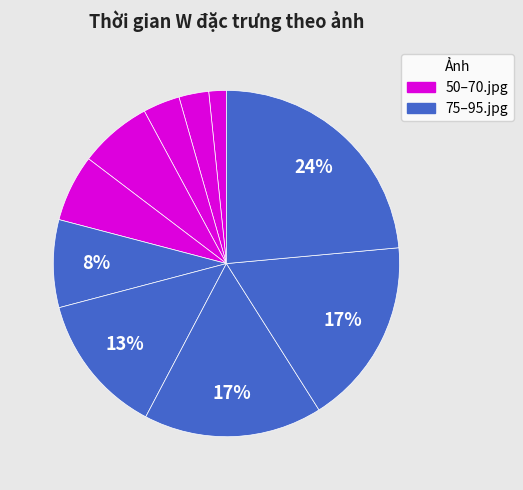

Count the number of slices in the pie.

10